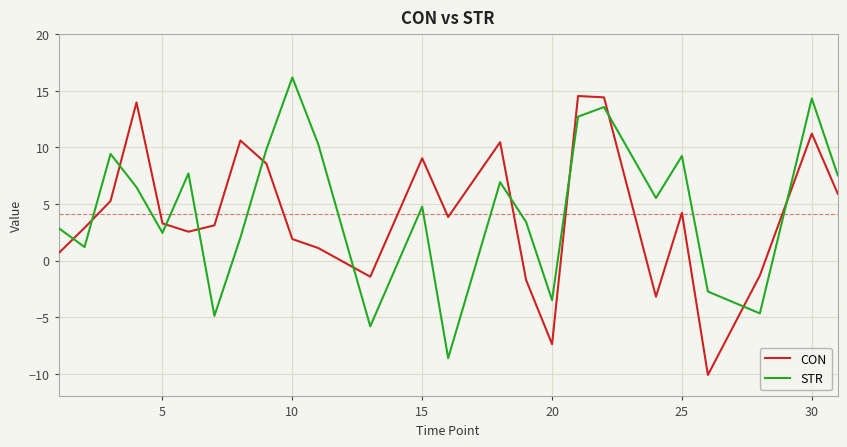

Rank the series by their maximum value, from highest to lowest.

STR, CON